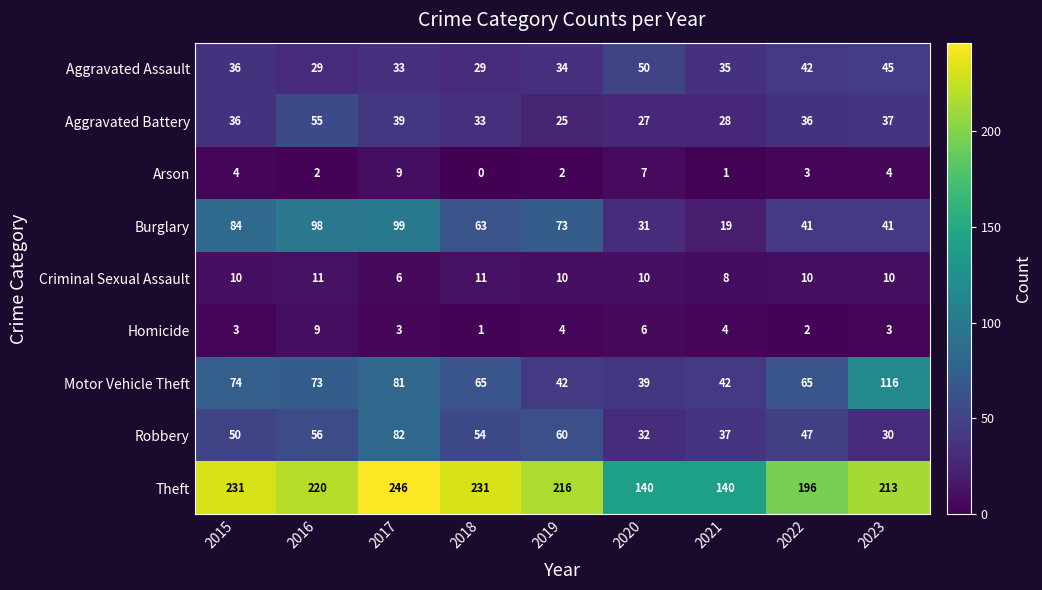

What is the total value across all series at 2020?

342